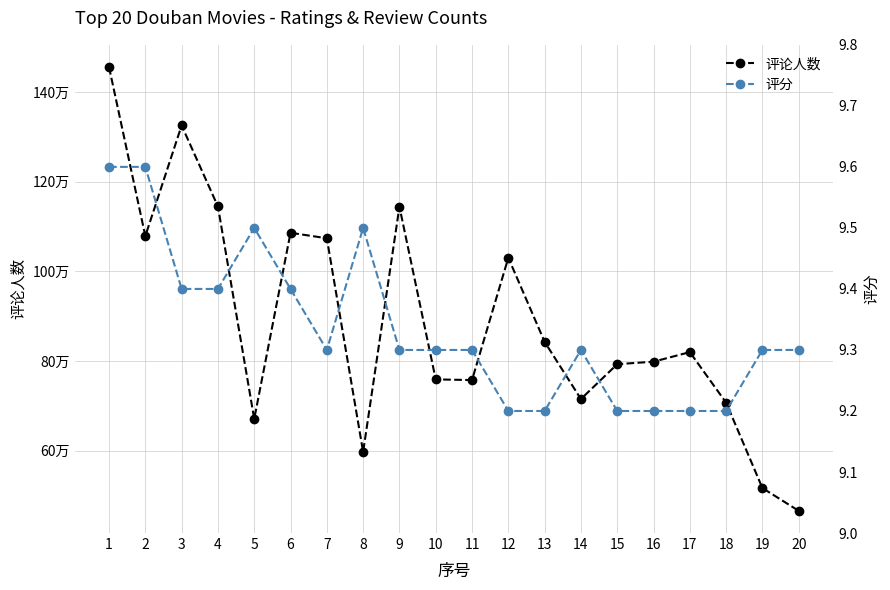

Count the number of data series in this chart.

2